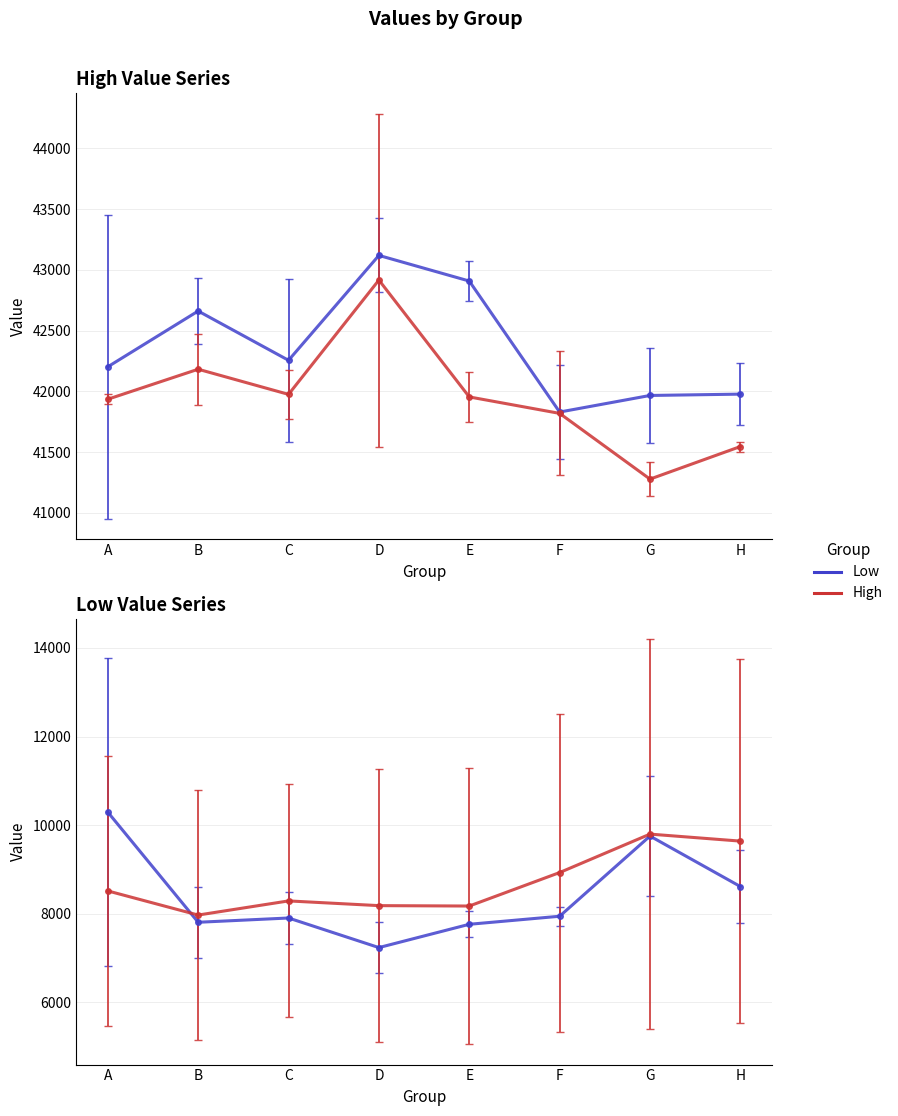

In col_5, how many points are higher than both neighbors (excluding endpoints)?

1